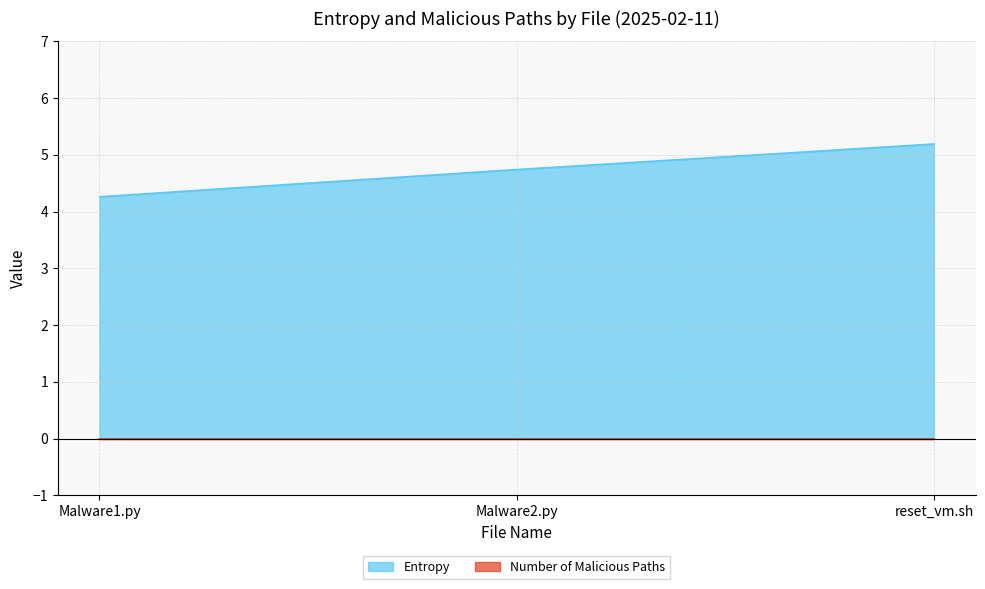

At which label is the value closest to 4?

Malware1.py